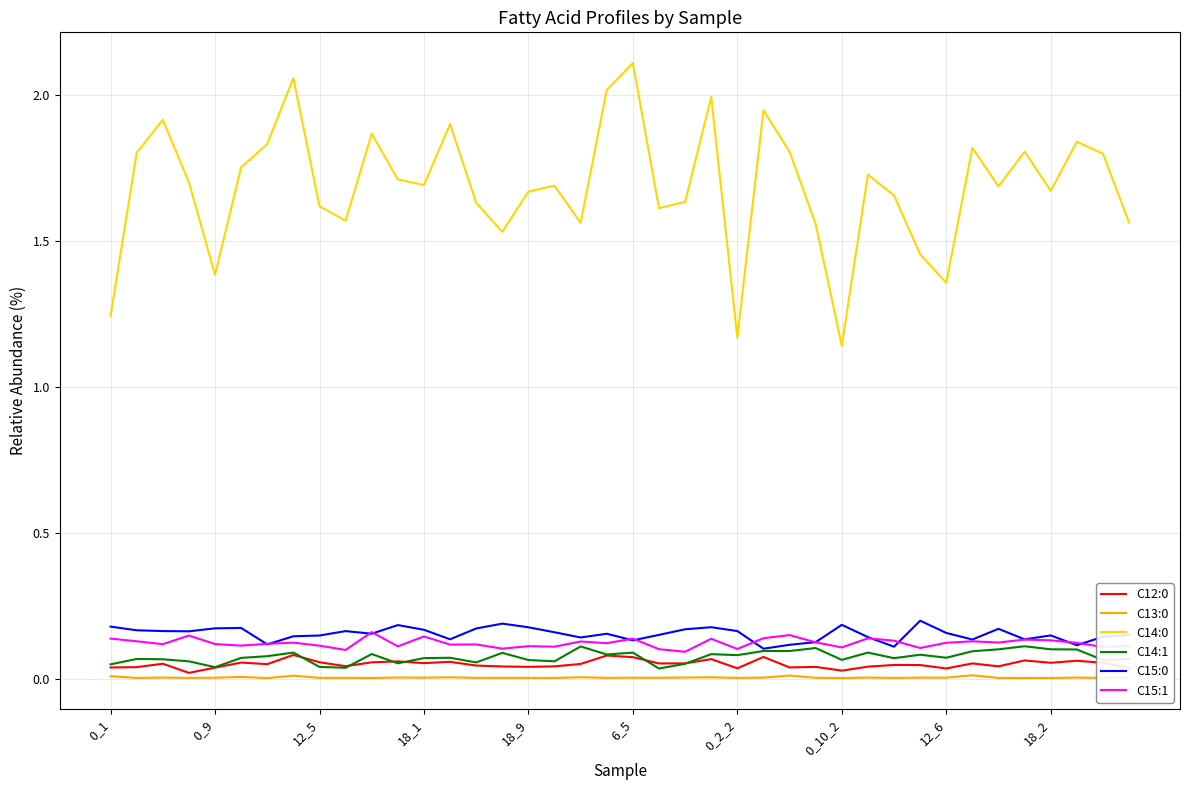

True or false: C14:0 and C13:0 cross at least once.

False